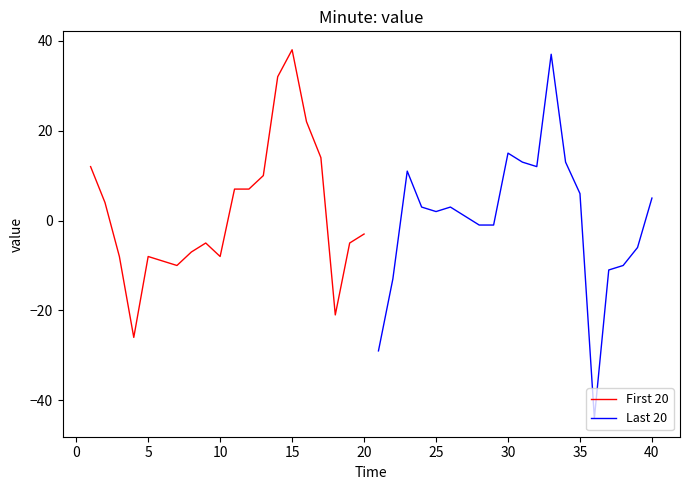

Is it true that First 20 equals 38 at 15?

True